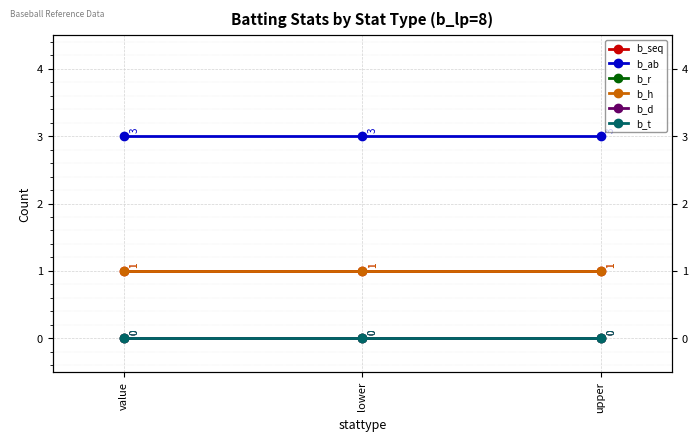

What is the spread (max minus min) of values at value?

3